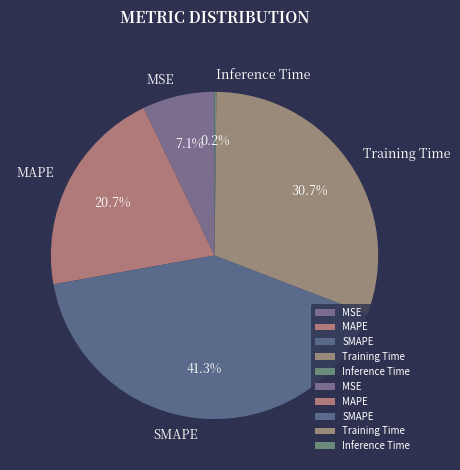

Between Training Time and SMAPE, which is larger?

SMAPE